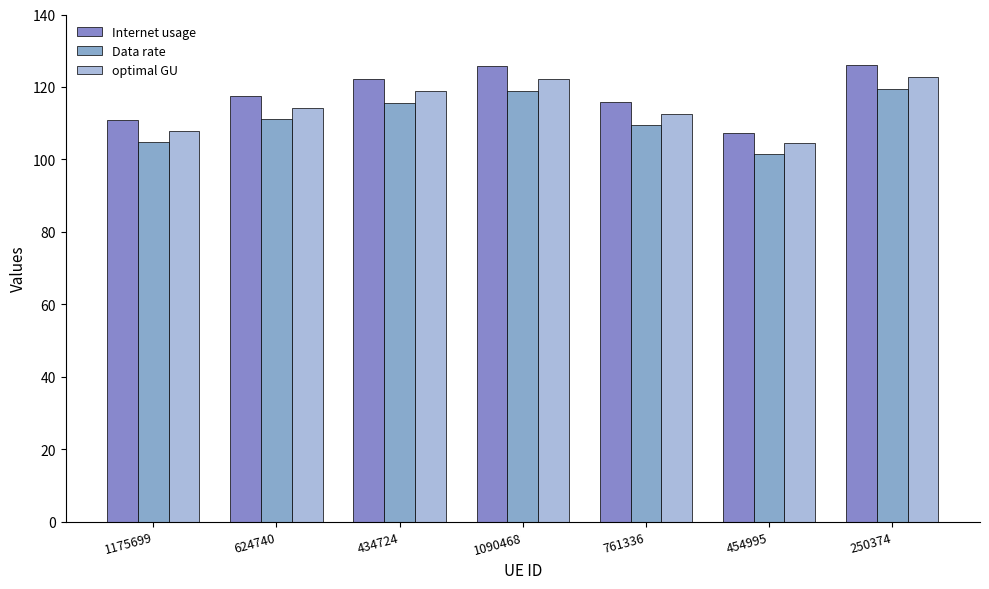

Which series has the widest spread of values?

Internet usage